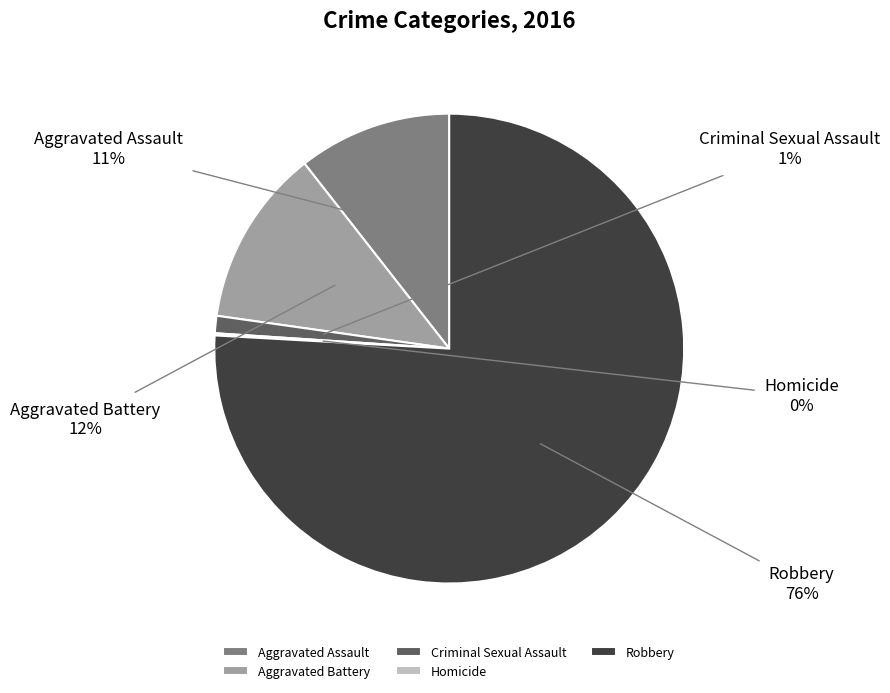

The Aggravated Battery slice represents 18% of the pie. True or false?

False